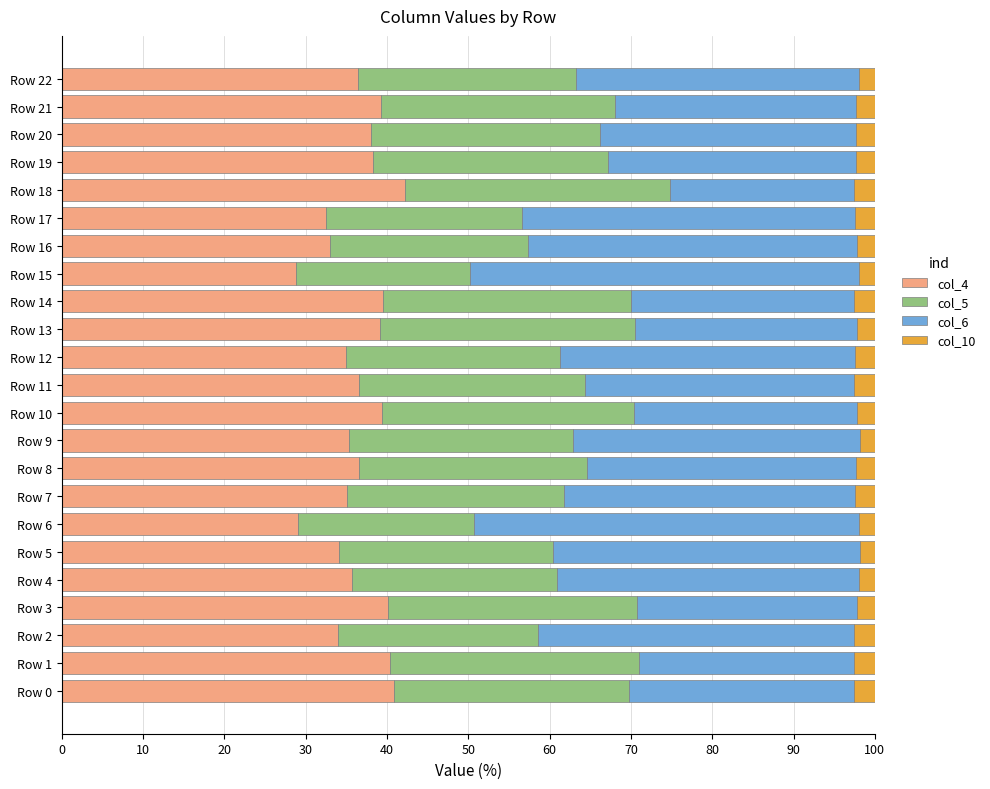

What is the average value of the col_4 series?

36.5